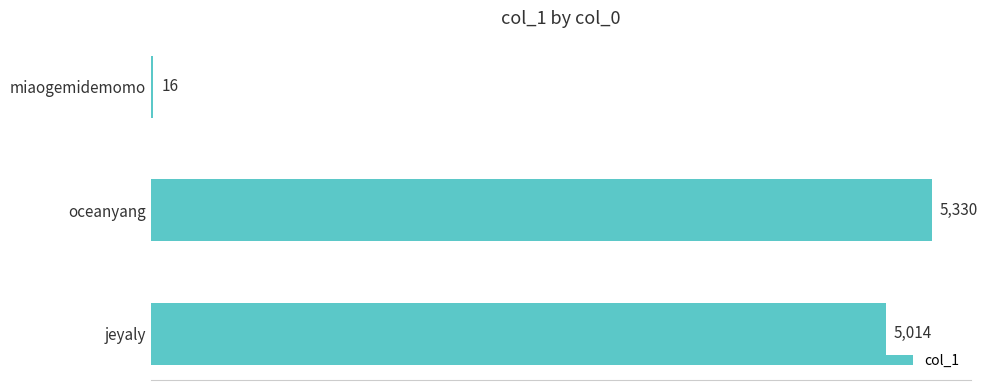

What is the average value?

3453